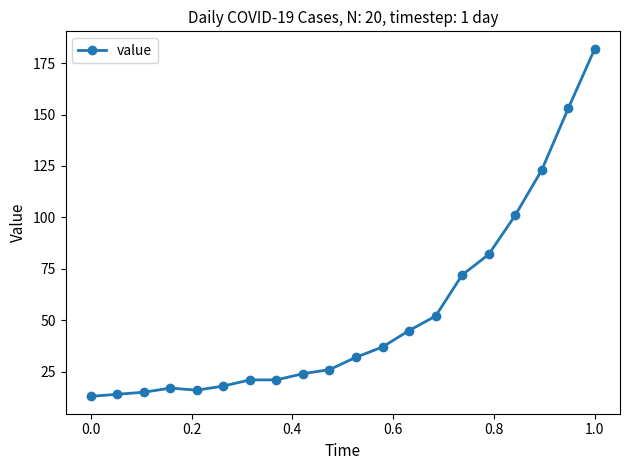

What is the average value?

53